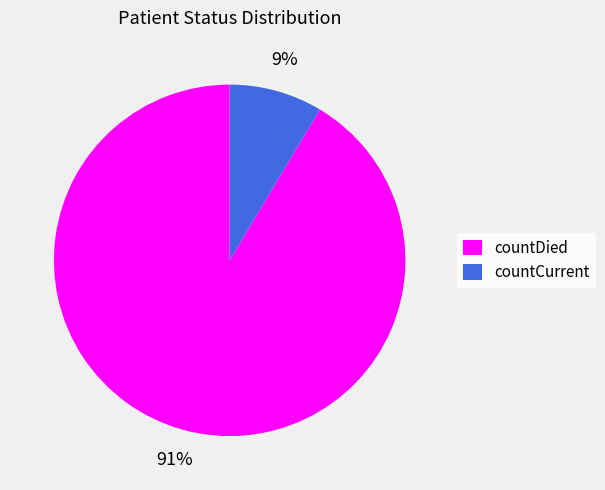

To the nearest percent, what is the combined percentage of countDied and countCurrent?

100%